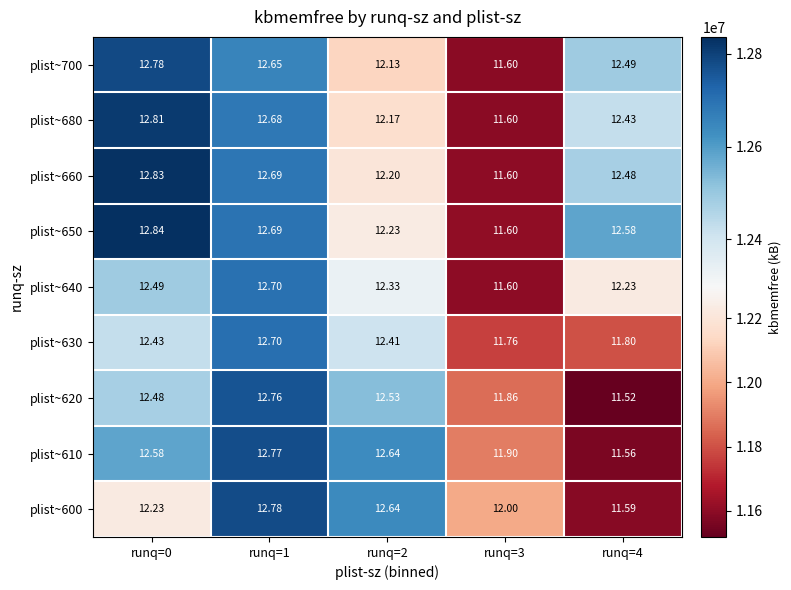

How many values in the plist~660 series exceed 12?

4